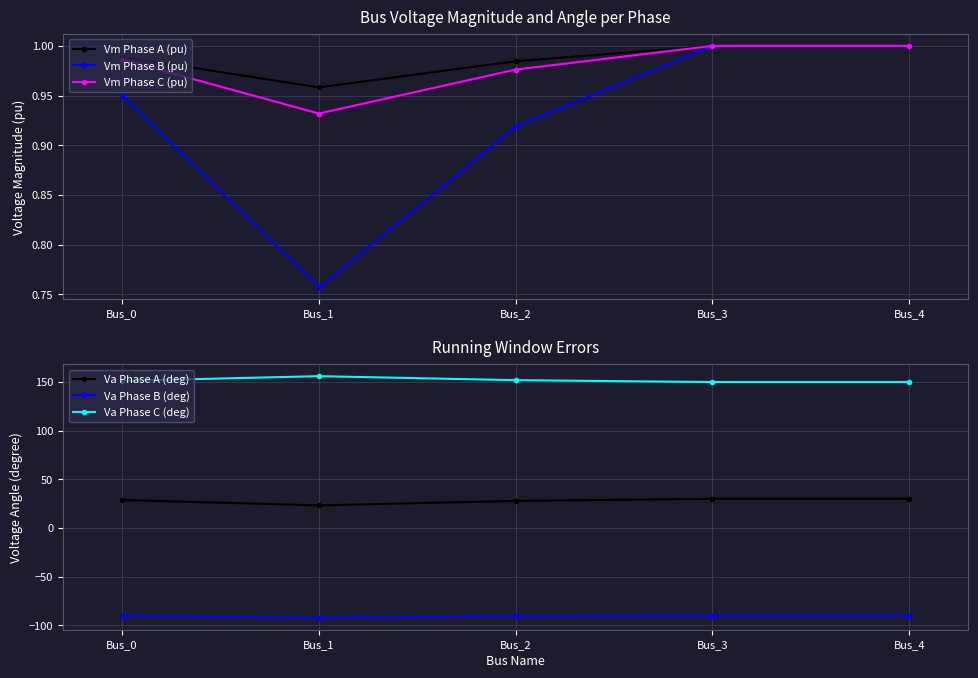

How many interior local valleys does the Va Phase A (deg) series have?

1